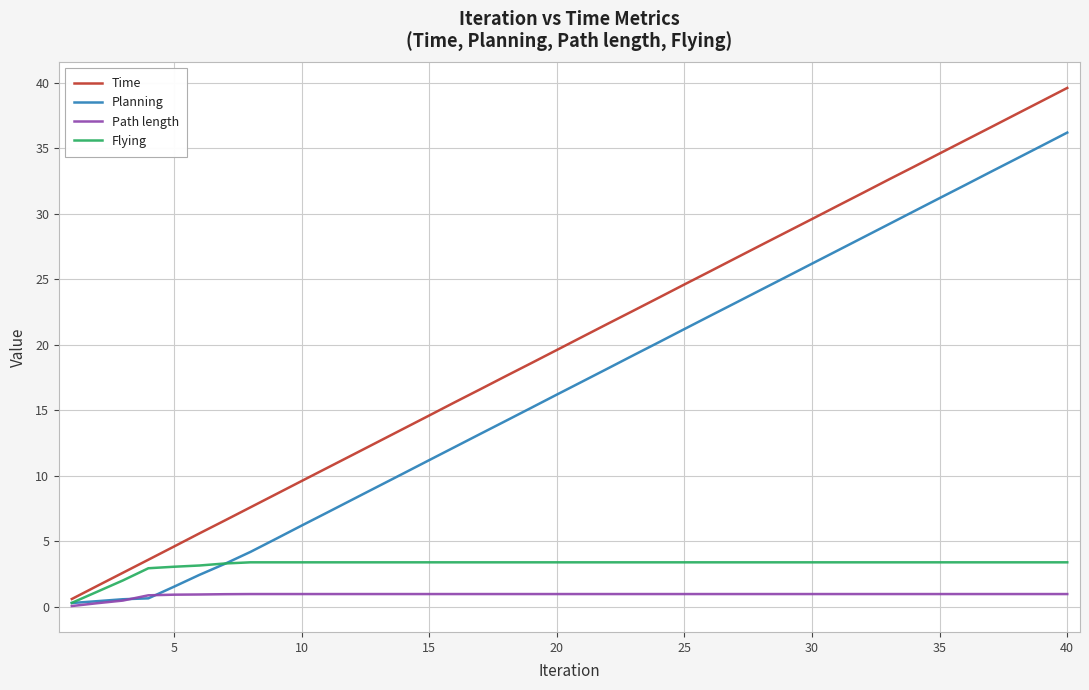

Which series has the largest total across all categories?

Time